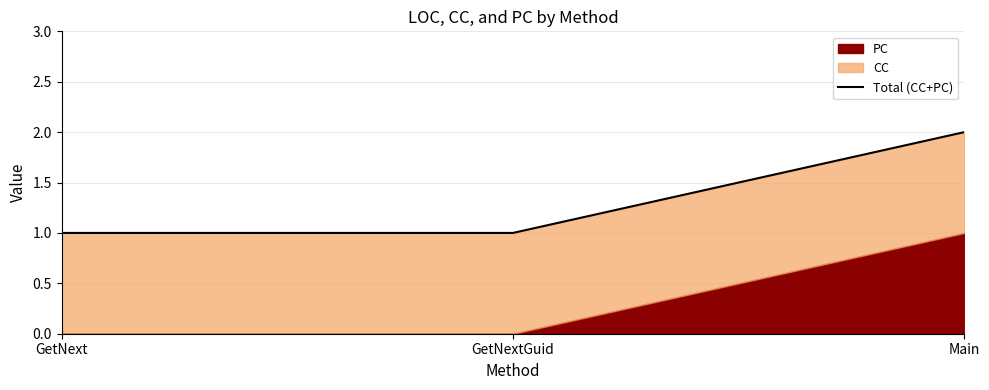

Approximately how many times larger is the value at Main compared to GetNext?

2.0